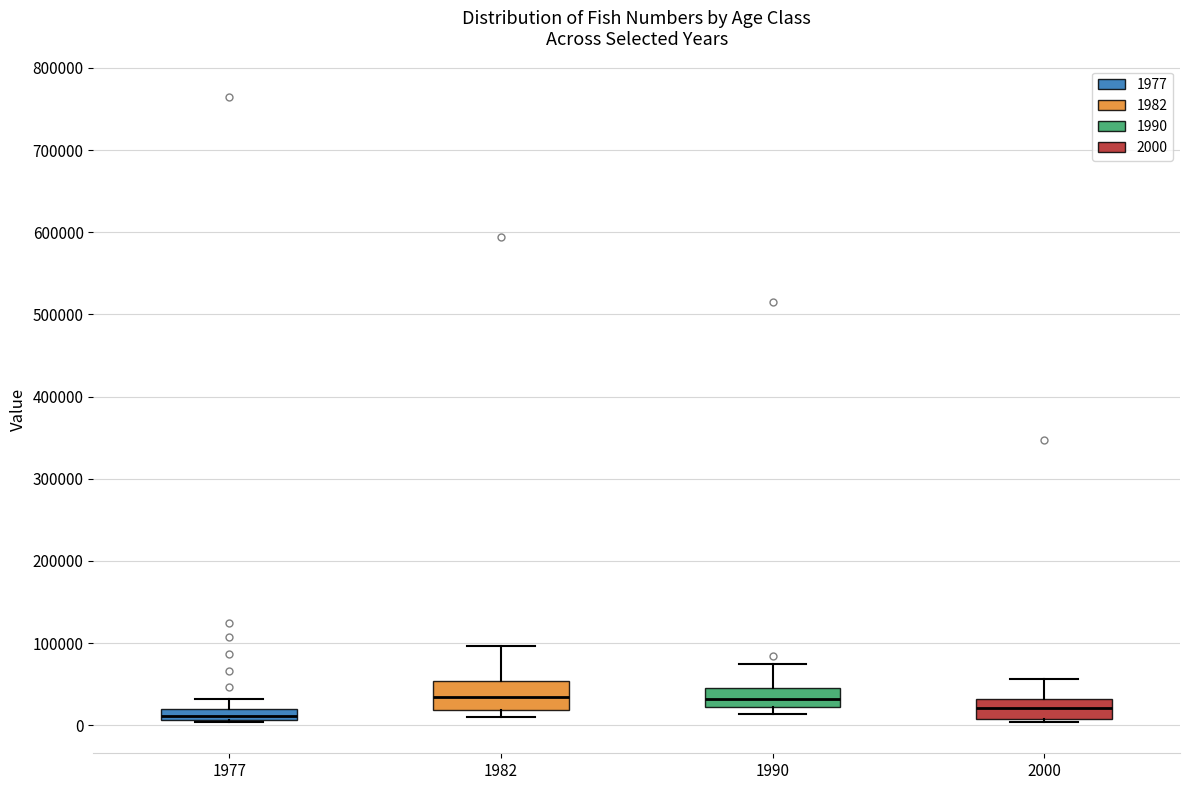

Where is the upper edge of the box at x = 1982 on the y-axis? The values are not printed on the chart, so give them approximately, as read against the axis.

50000